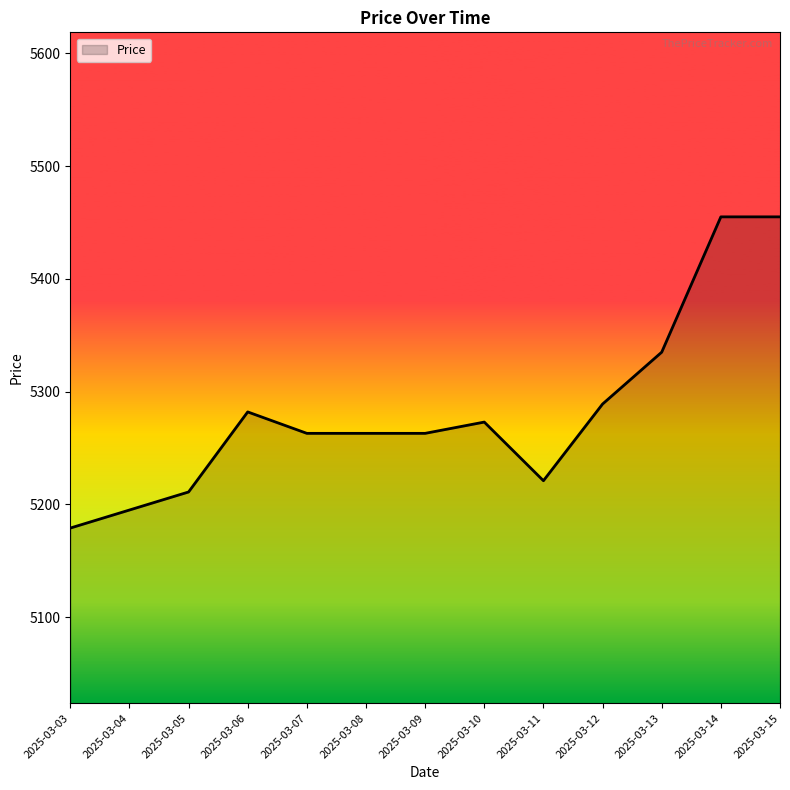

True or false: the data has more than 1 interior local peaks.

True